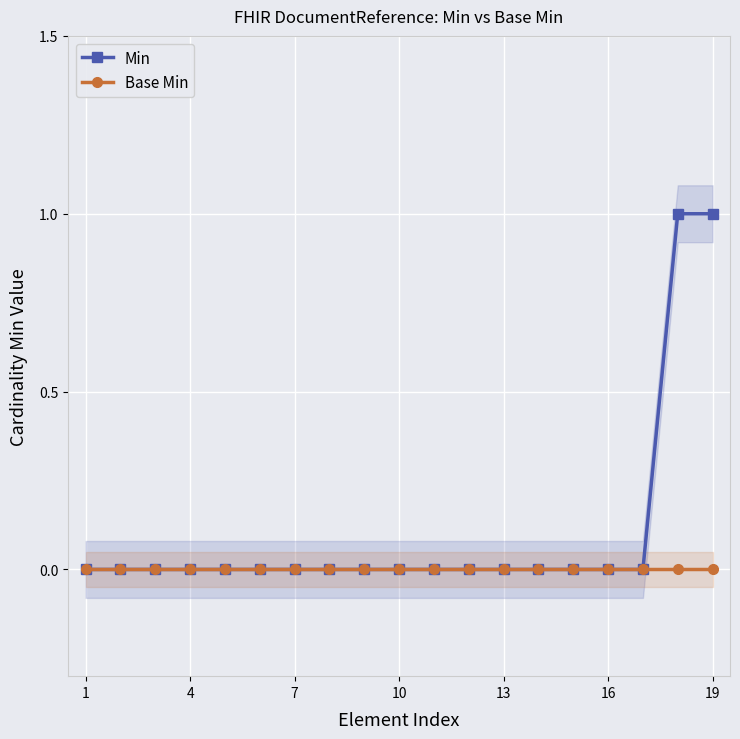

How many data points does each series have?

19